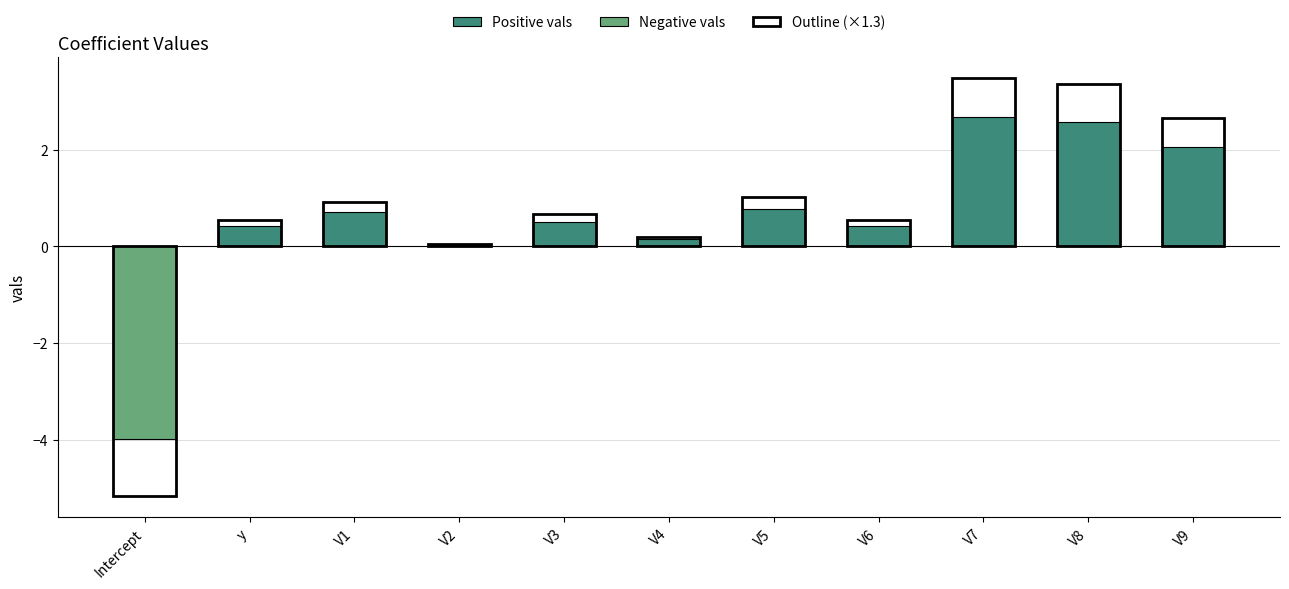

What is the change in value from V6 to V7?

+2.2